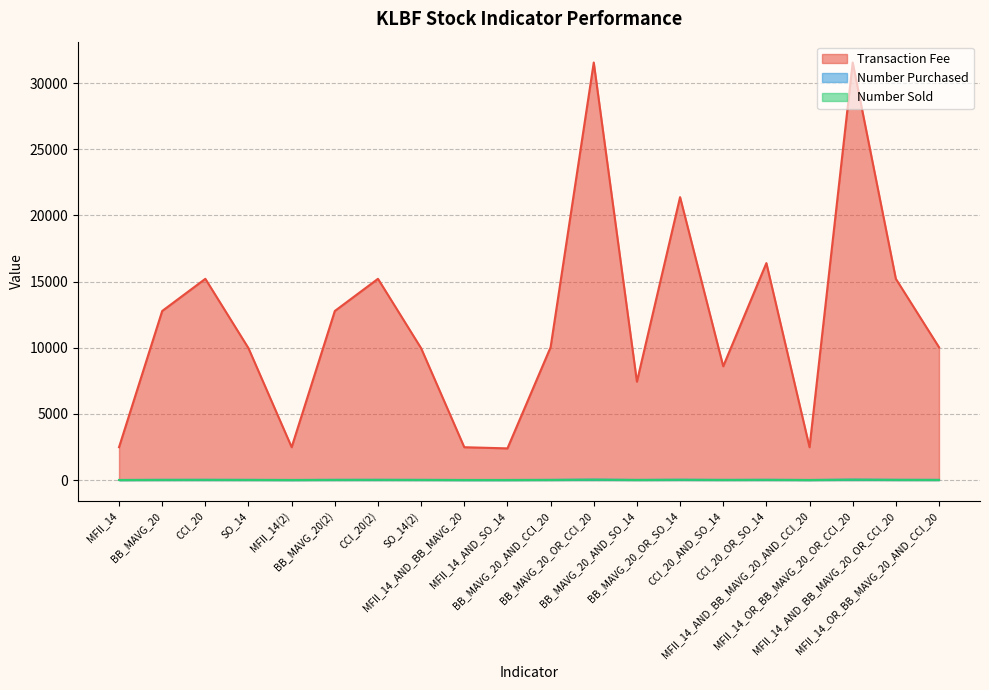

Reading left to right, extract all data points from this chart.

Transaction Fee: MFII_14=2482	BB_MAVG_20=12777	CCI_20=15209	SO_14=9961	MFII_14(2)=2482	BB_MAVG_20(2)=12777	CCI_20(2)=15209	SO_14(2)=9961	MFII_14_AND_BB_MAVG_20=2480	MFII_14_AND_SO_14=2392	BB_MAVG_20_AND_CCI_20=10037	BB_MAVG_20_OR_CCI_20=31556	BB_MAVG_20_AND_SO_14=7434	BB_MAVG_20_OR_SO_14=21382	CCI_20_AND_SO_14=8598	CCI_20_OR_SO_14=16396	MFII_14_AND_BB_MAVG_20_AND_CCI_20=2480	MFII_14_OR_BB_MAVG_20_OR_CCI_20=31556	MFII_14_AND_BB_MAVG_20_OR_CCI_20=15209	MFII_14_OR_BB_MAVG_20_AND_CCI_20=10037
Number Purchased: MFII_14=2	BB_MAVG_20=10	CCI_20=12	SO_14=8	MFII_14(2)=2	BB_MAVG_20(2)=10	CCI_20(2)=12	SO_14(2)=8	MFII_14_AND_BB_MAVG_20=2	MFII_14_AND_SO_14=2	BB_MAVG_20_AND_CCI_20=8	BB_MAVG_20_OR_CCI_20=25	BB_MAVG_20_AND_SO_14=6	BB_MAVG_20_OR_SO_14=17	CCI_20_AND_SO_14=7	CCI_20_OR_SO_14=13	MFII_14_AND_BB_MAVG_20_AND_CCI_20=2	MFII_14_OR_BB_MAVG_20_OR_CCI_20=25	MFII_14_AND_BB_MAVG_20_OR_CCI_20=12	MFII_14_OR_BB_MAVG_20_AND_CCI_20=8
Number Sold: MFII_14=2	BB_MAVG_20=10	CCI_20=12	SO_14=8	MFII_14(2)=2	BB_MAVG_20(2)=10	CCI_20(2)=12	SO_14(2)=8	MFII_14_AND_BB_MAVG_20=2	MFII_14_AND_SO_14=2	BB_MAVG_20_AND_CCI_20=8	BB_MAVG_20_OR_CCI_20=25	BB_MAVG_20_AND_SO_14=6	BB_MAVG_20_OR_SO_14=17	CCI_20_AND_SO_14=7	CCI_20_OR_SO_14=13	MFII_14_AND_BB_MAVG_20_AND_CCI_20=2	MFII_14_OR_BB_MAVG_20_OR_CCI_20=25	MFII_14_AND_BB_MAVG_20_OR_CCI_20=12	MFII_14_OR_BB_MAVG_20_AND_CCI_20=8